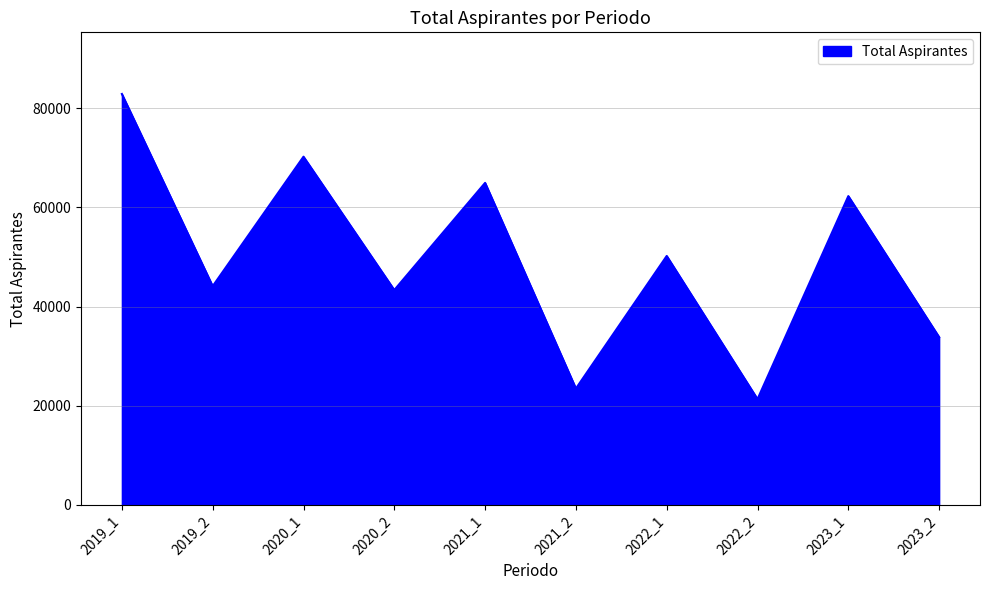

True or false: the data has more than 1 interior local peaks.

True